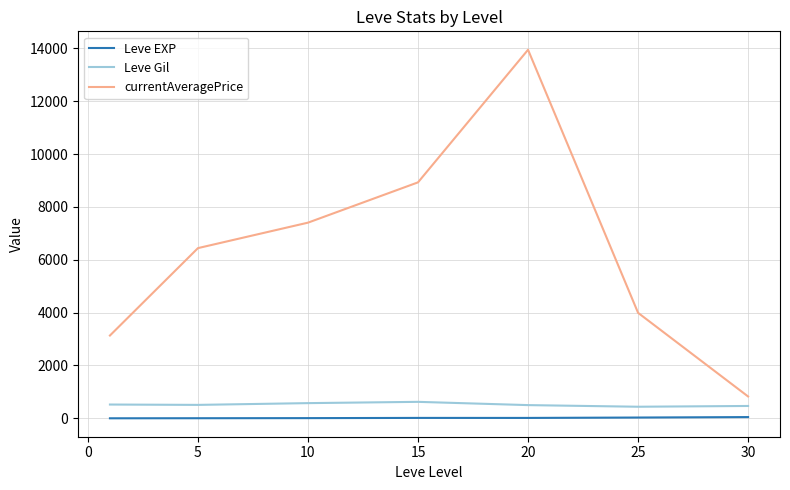

What is the lowest value of the currentAveragePrice series?

826.8